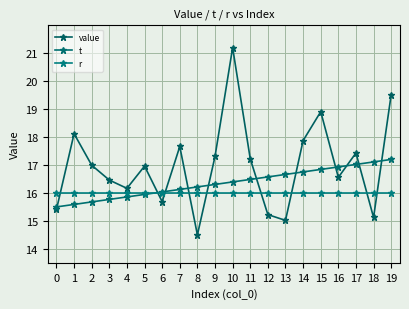

What is the sum of the t values at 11 and 10?

32.9